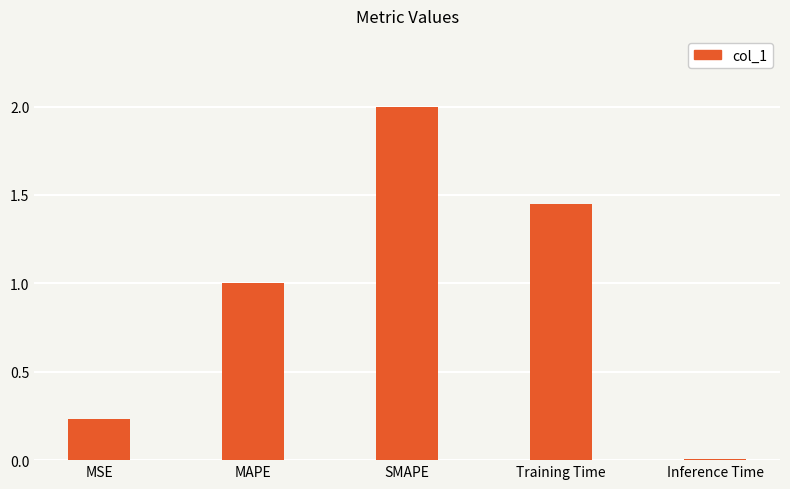

Approximately how many times larger is the value at MAPE compared to SMAPE?

0.5